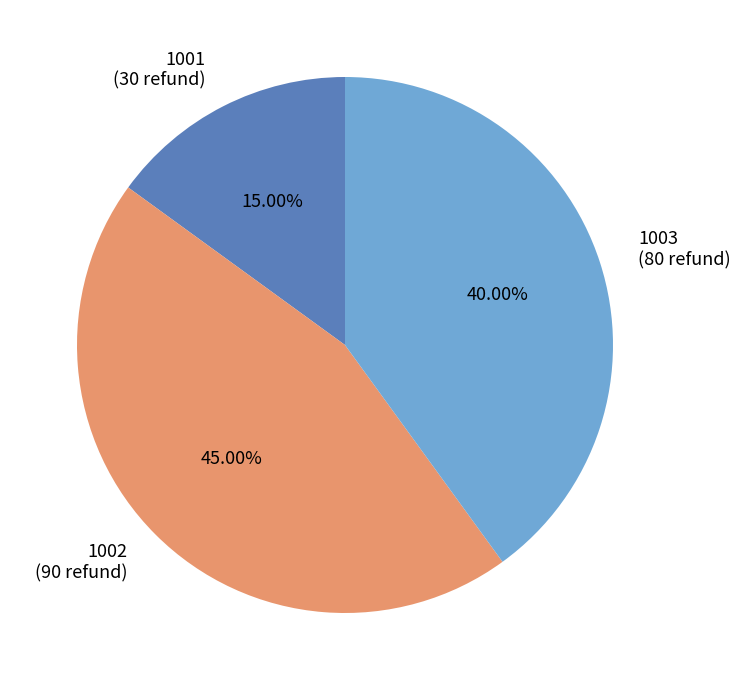

Which category has the biggest portion of the pie?

1002